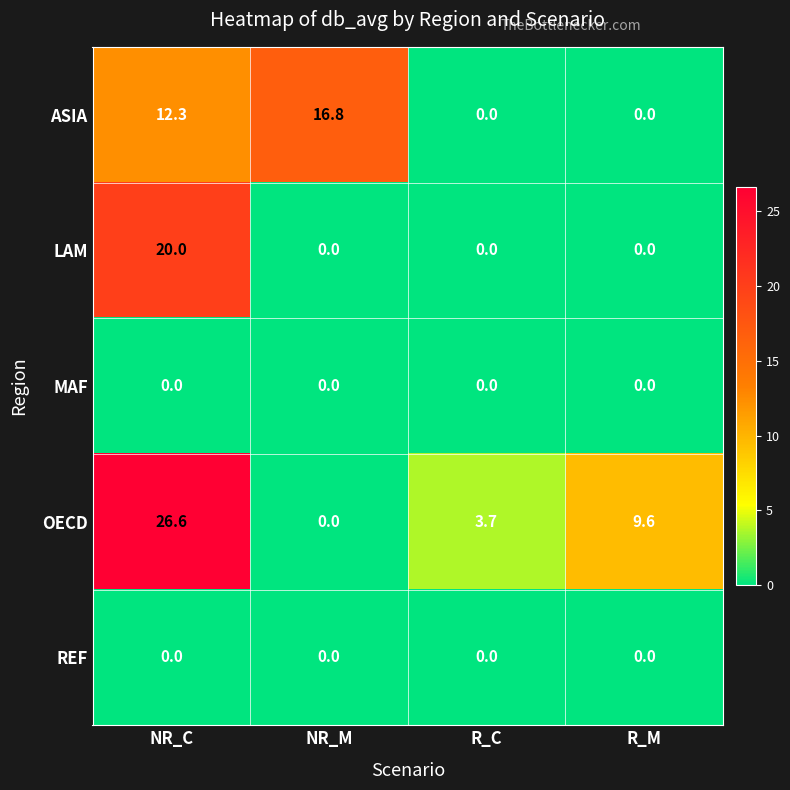

Which category has the highest value in the LAM series?

NR_C